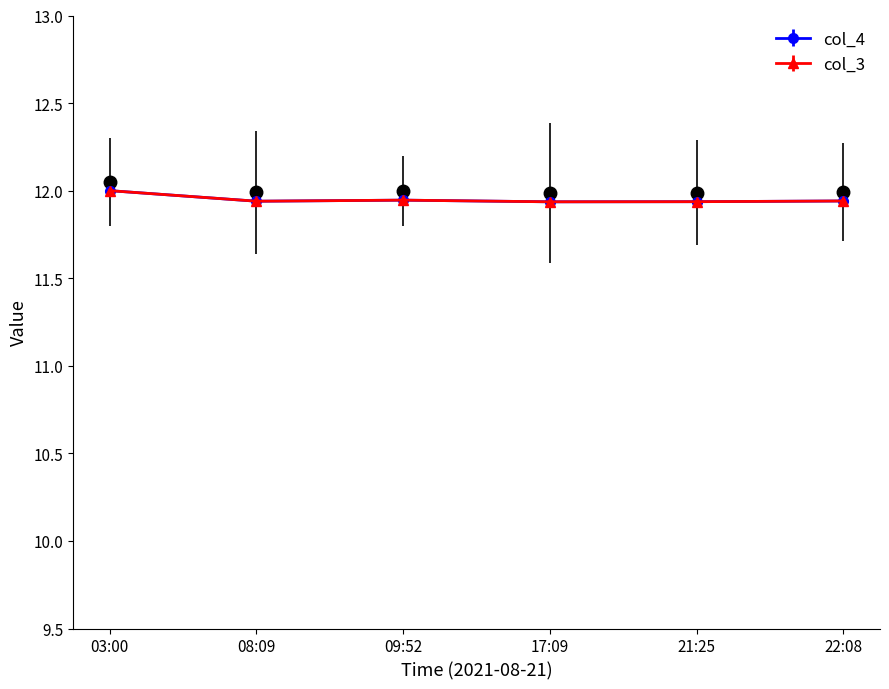

What is the highest value of the col_3 series?

12.0